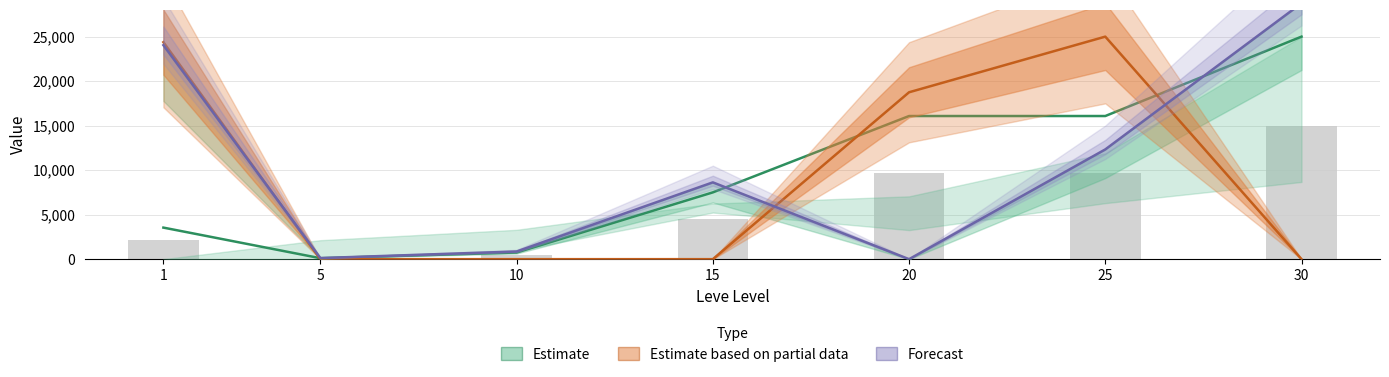

What is the average value of the Estimate based on partial data series?

9732.3